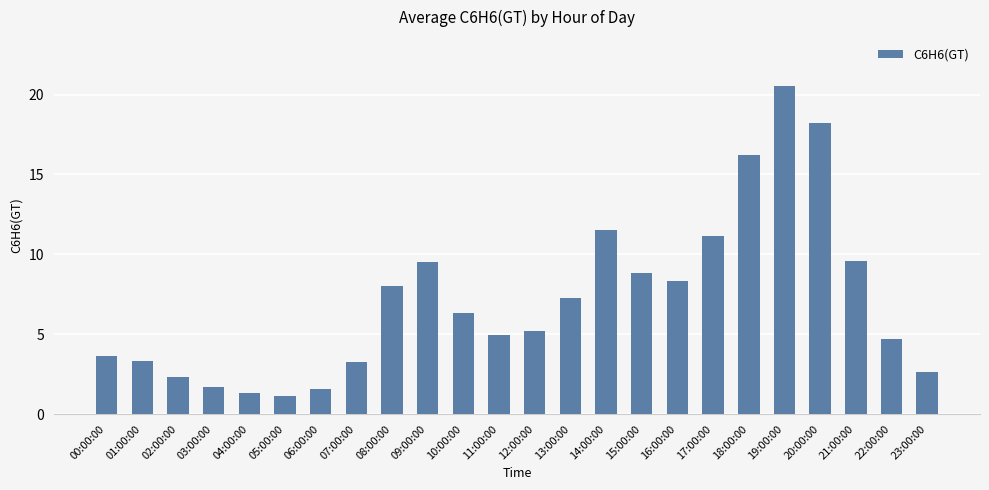

The chart shows a value of 18.2 at 20:00:00. True or false?

True